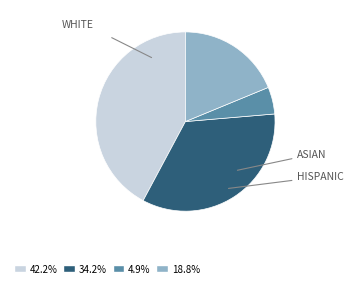

Does any single category account for the majority?

No